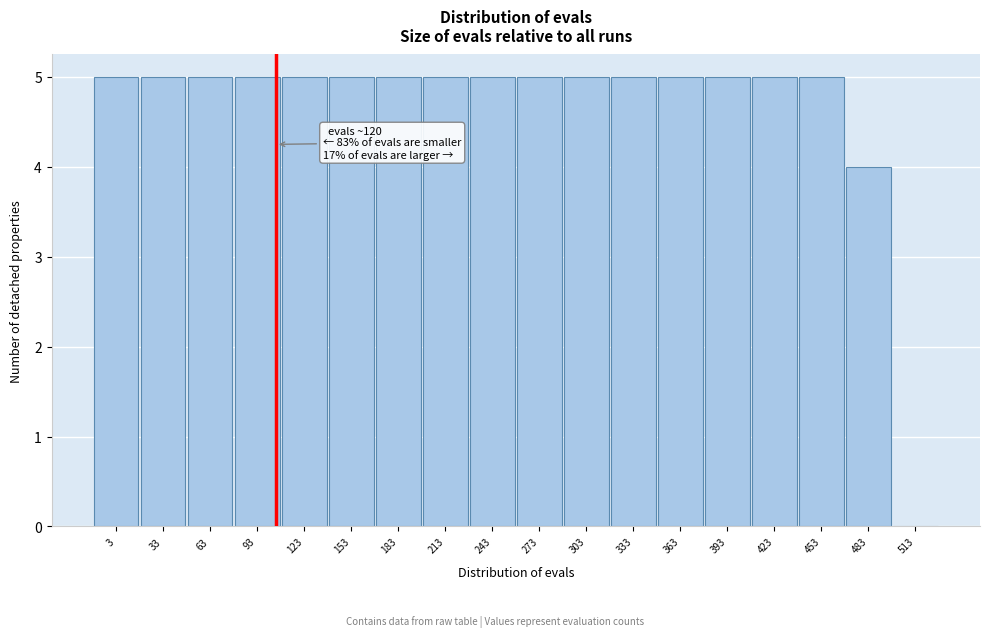

Reading left to right, what are all the values shown in this chart?

3=5	33=5	63=5	93=5	123=5	153=5	183=5	213=5	243=5	273=5	303=5	333=5	363=5	393=5	423=5	453=5	483=4	513=0